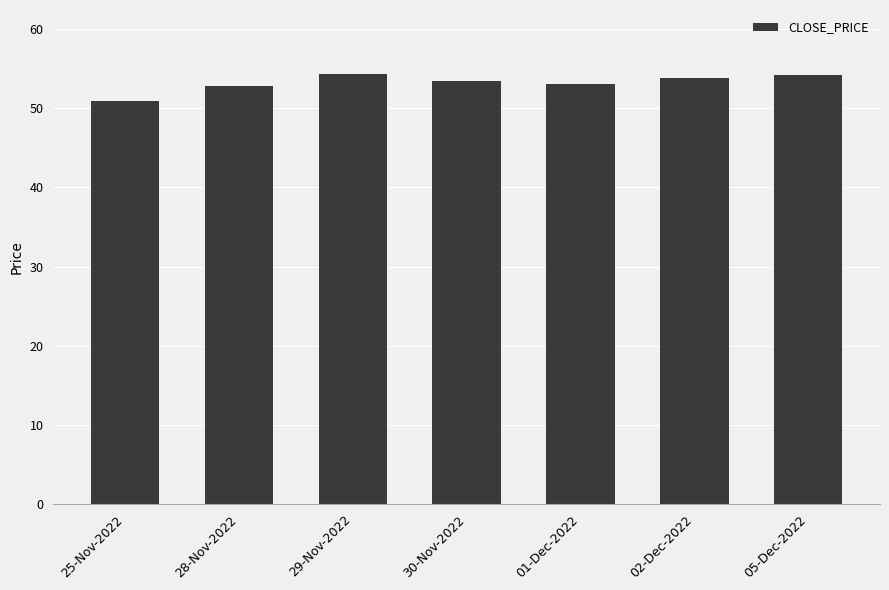

What is the label of the 2nd bar from the left?

28-Nov-2022